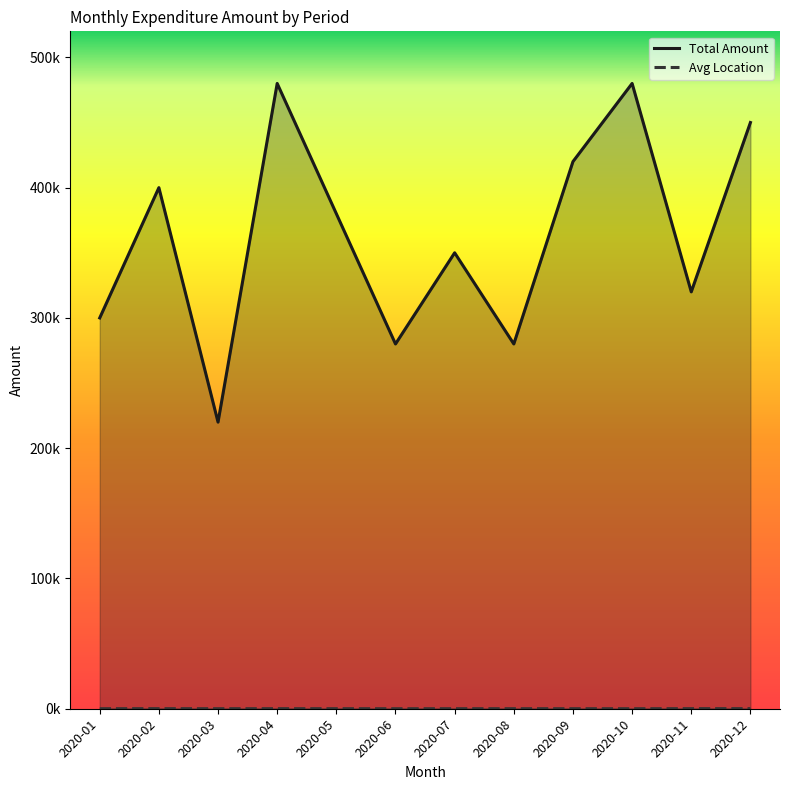

What is the spread (max minus min) of values at 2020-06?

279998